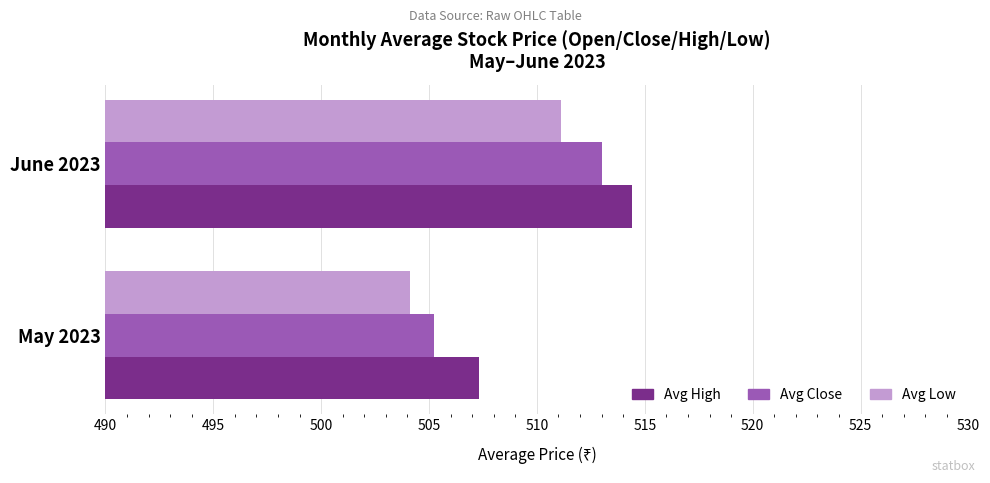

What are all the series names shown in the legend?

Avg High, Avg Close, Avg Low